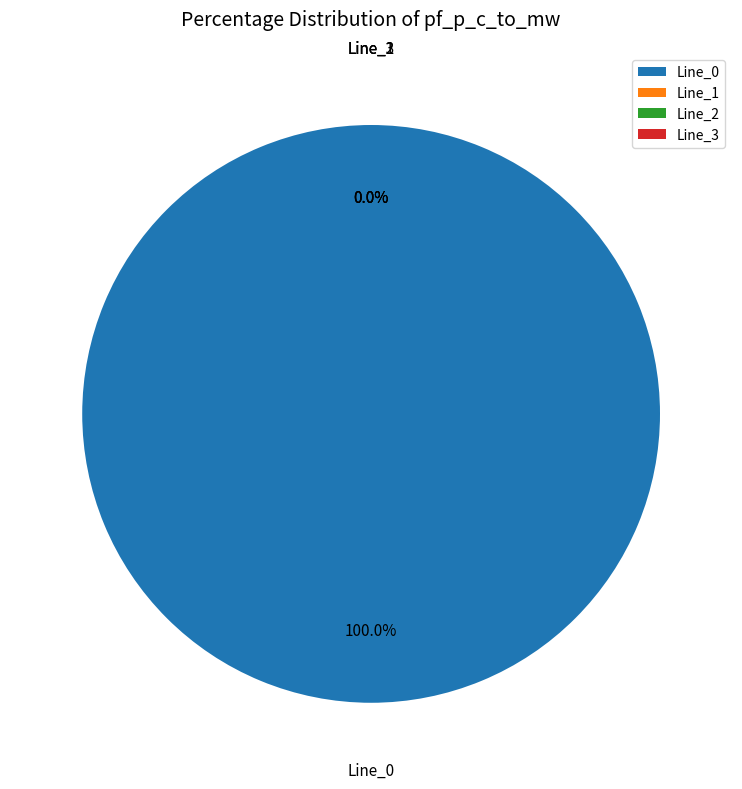

To the nearest percent, what is the average slice percentage?

25%